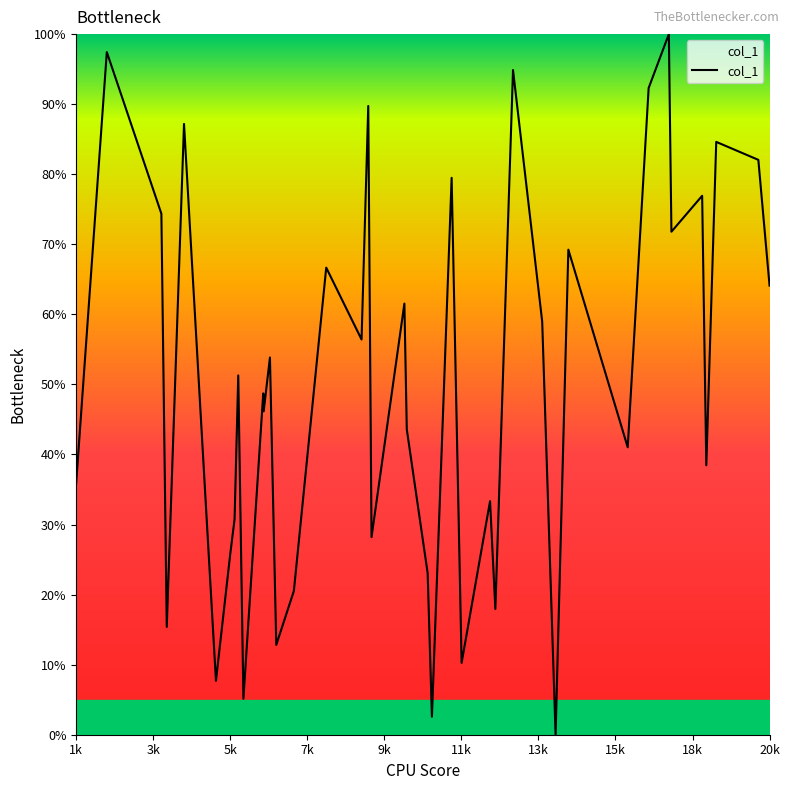

Is this an area chart (filled region under the line)?

Yes